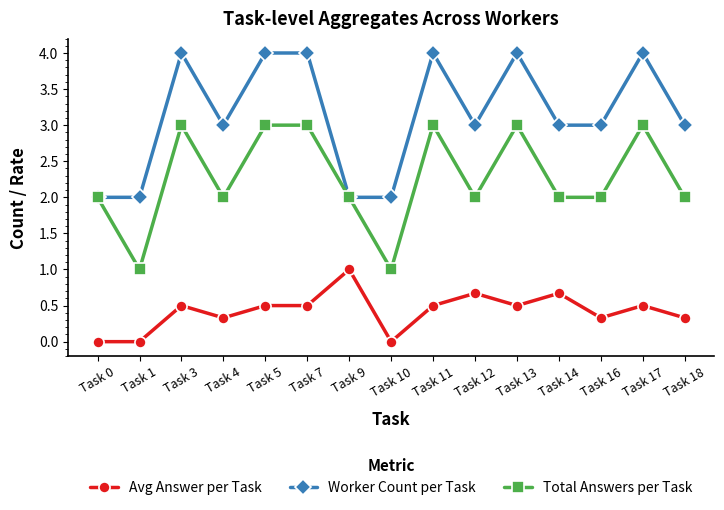

Is it true that Worker Count per Task equals 1.0 at Task 0?

False